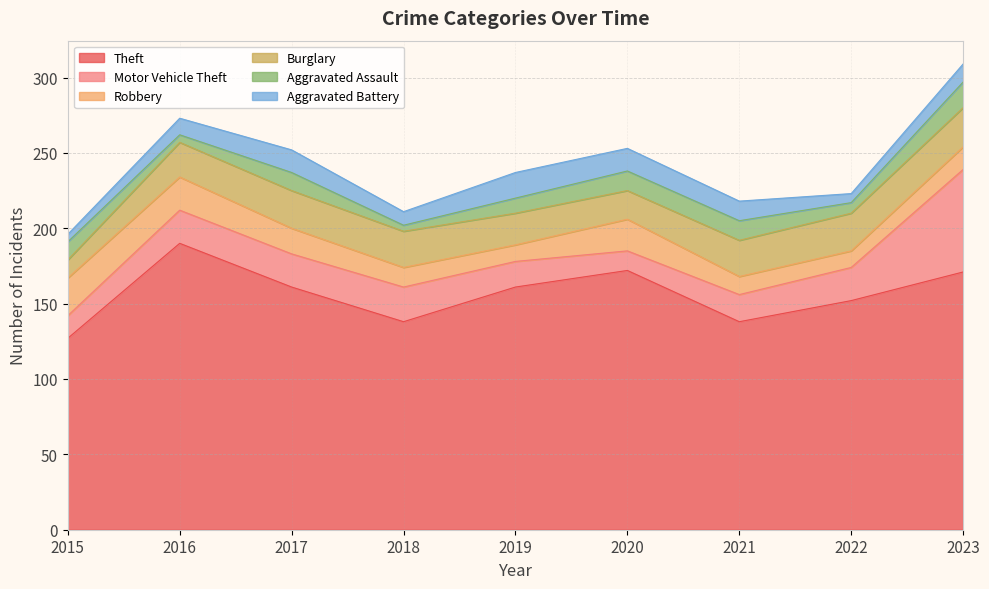

Where is the first local maximum for Robbery?

2020